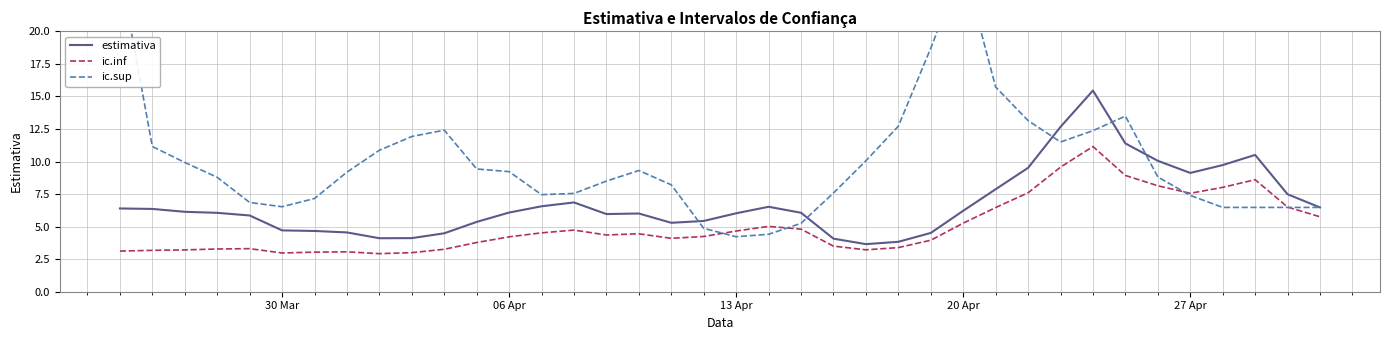

True or false: estimativa has a value of 4.7 at 27 Apr.

False